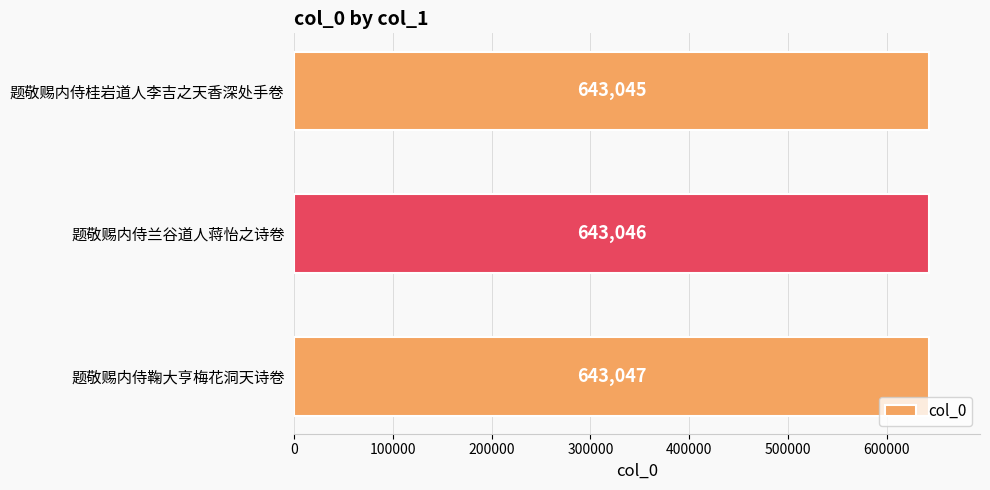

What is the difference between the maximum and minimum values?

2